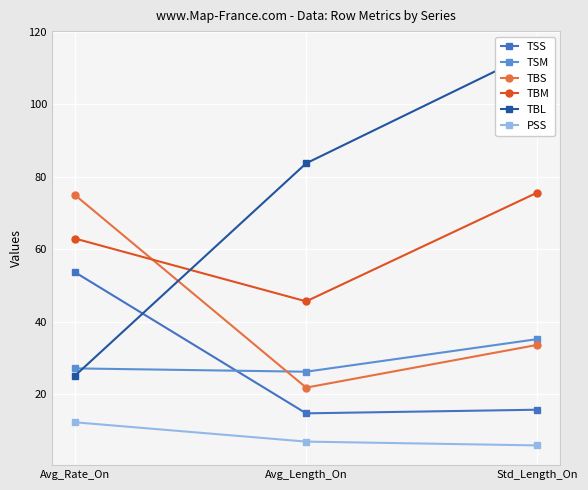

Is it true that TBM equals 34.4 at Std_Length_On?

False